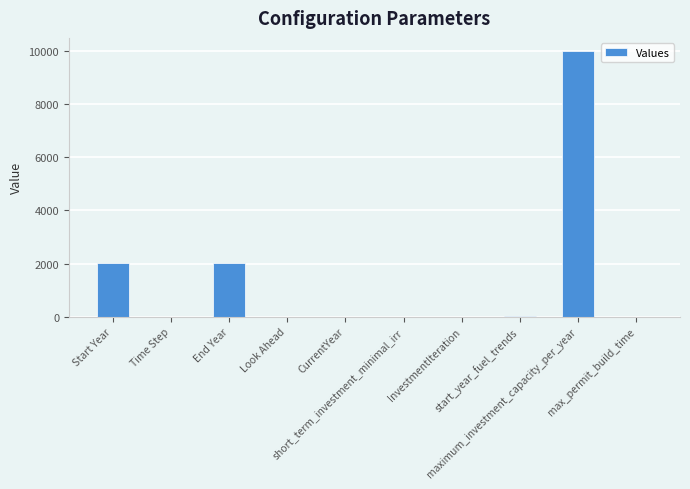

What is the maximum value shown in the chart?

10000.0